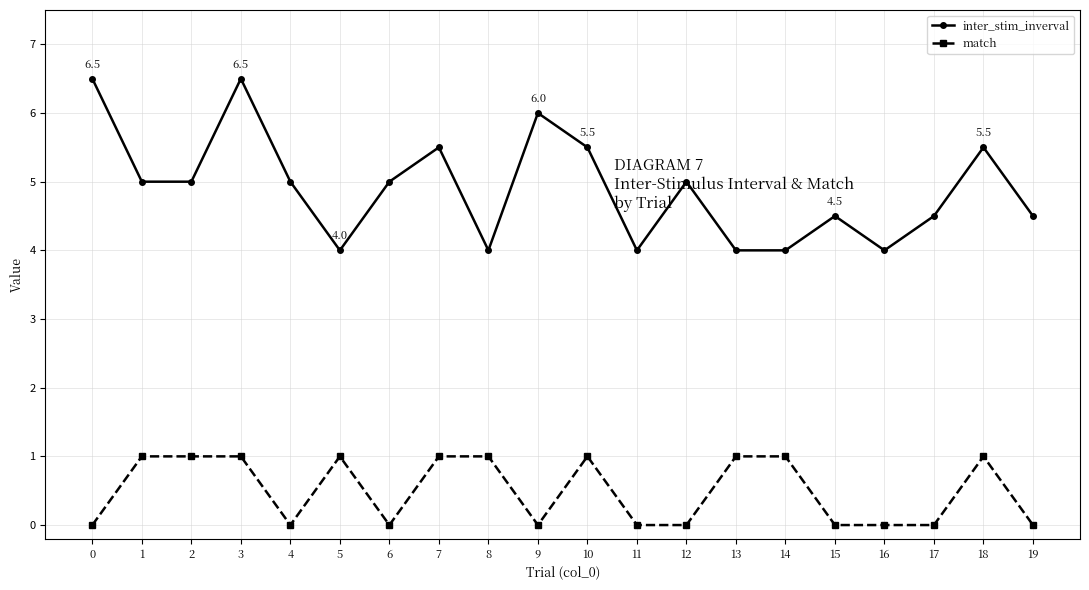

How many lines are shown in the chart?

2